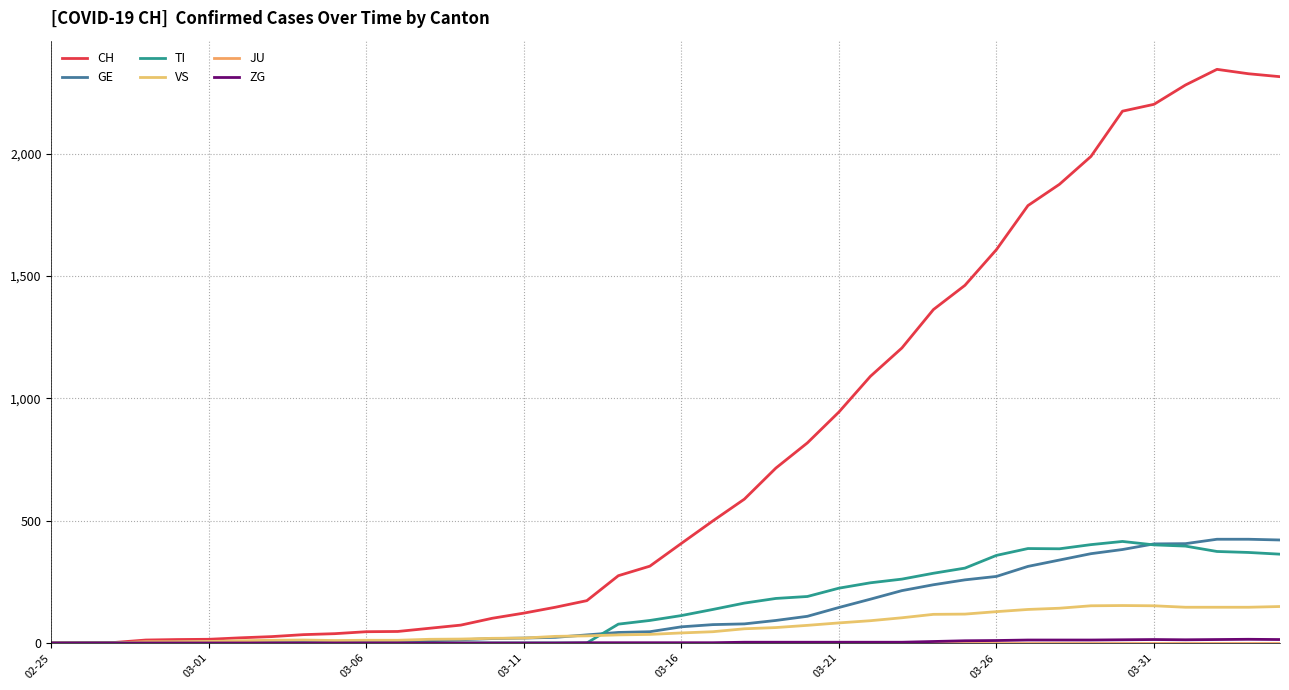

Does the chart display data point markers on the line(s)?

No